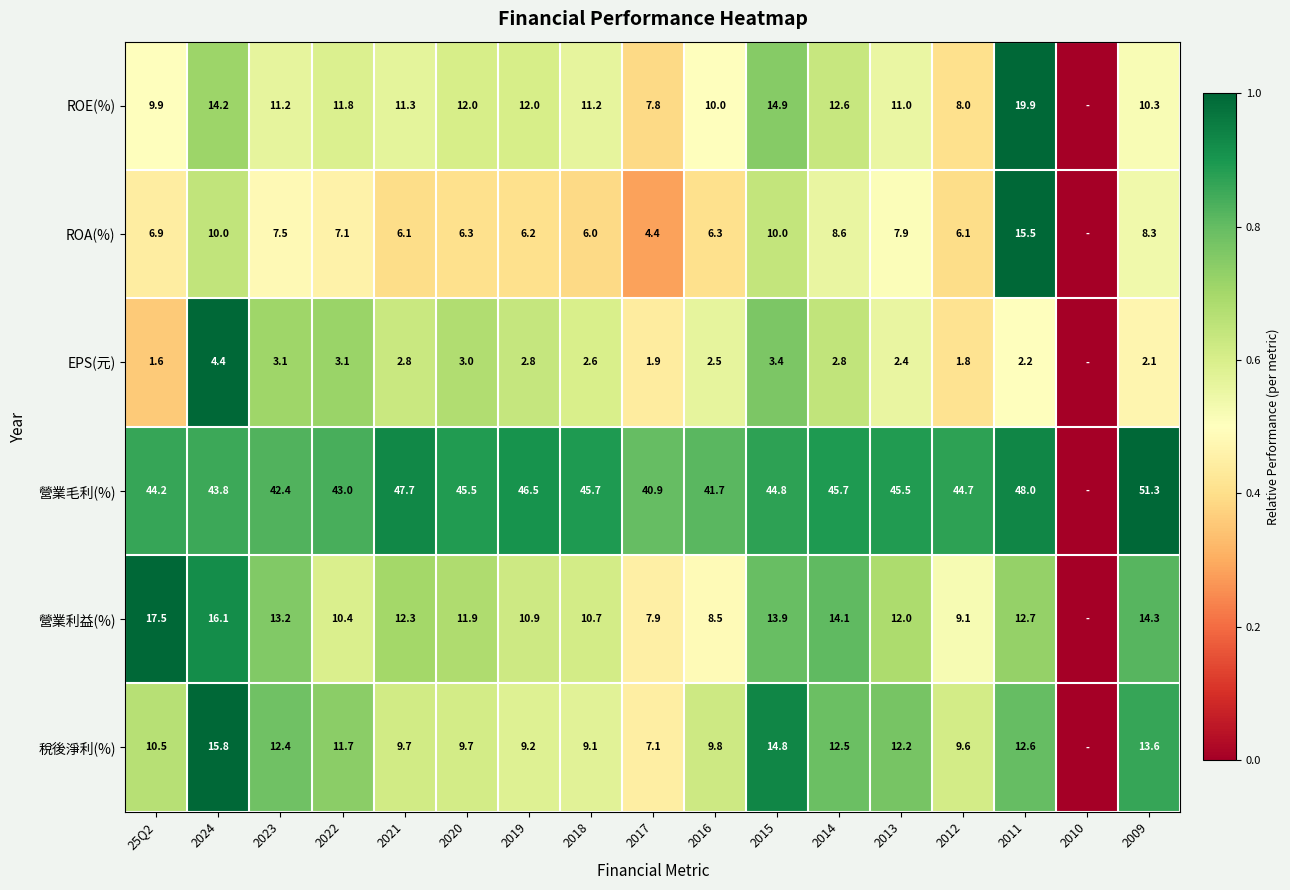

Between 2021 and 2020, which is larger?

2020